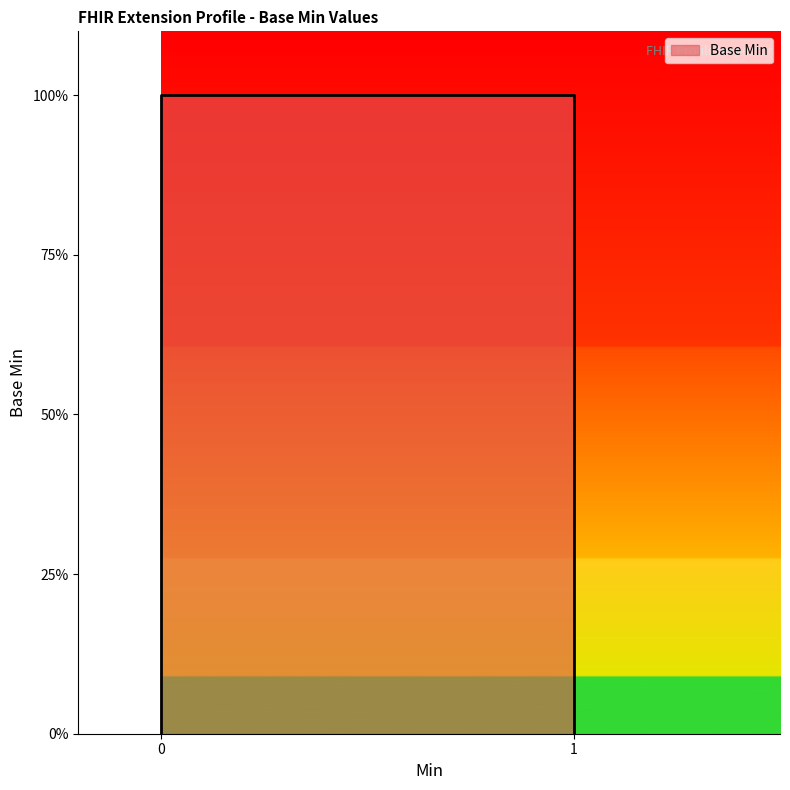

How many values exceed 0?

2